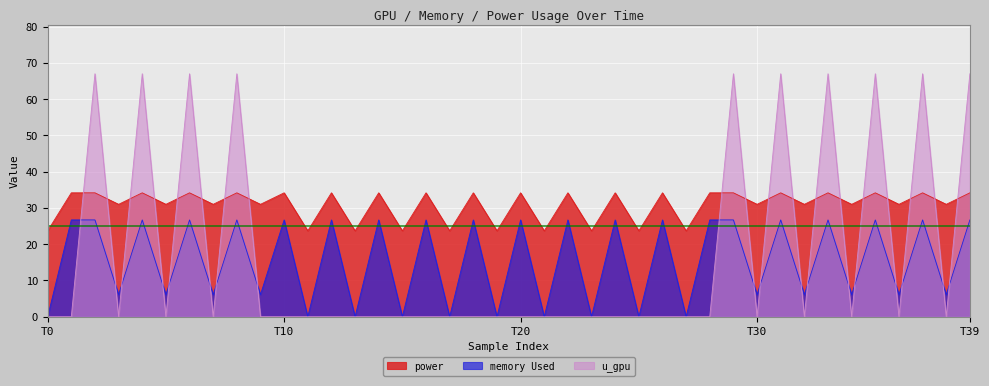

How many lines are shown in the chart?

3